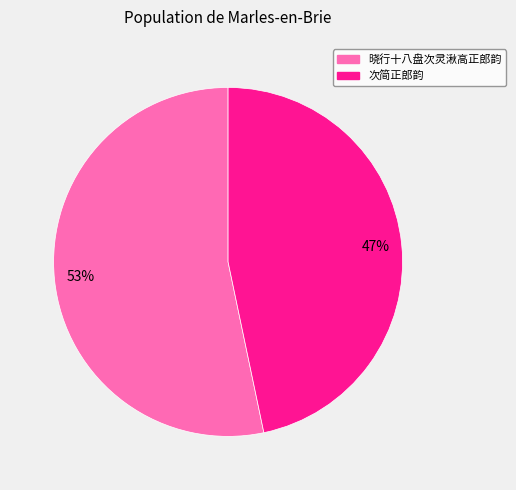

The 晓行十八盘次灵湫高正郎韵 slice represents 53% of the pie. True or false?

True